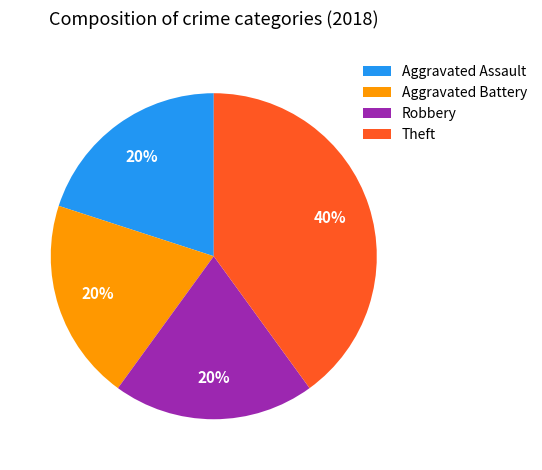

Combined, do Aggravated Assault and Theft account for over 50%?

Yes